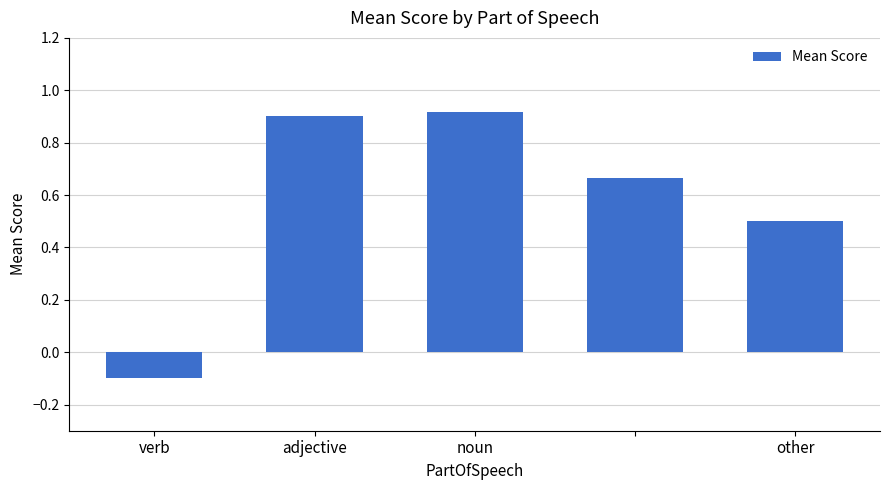

What is the difference between the maximum and minimum values?

1.0